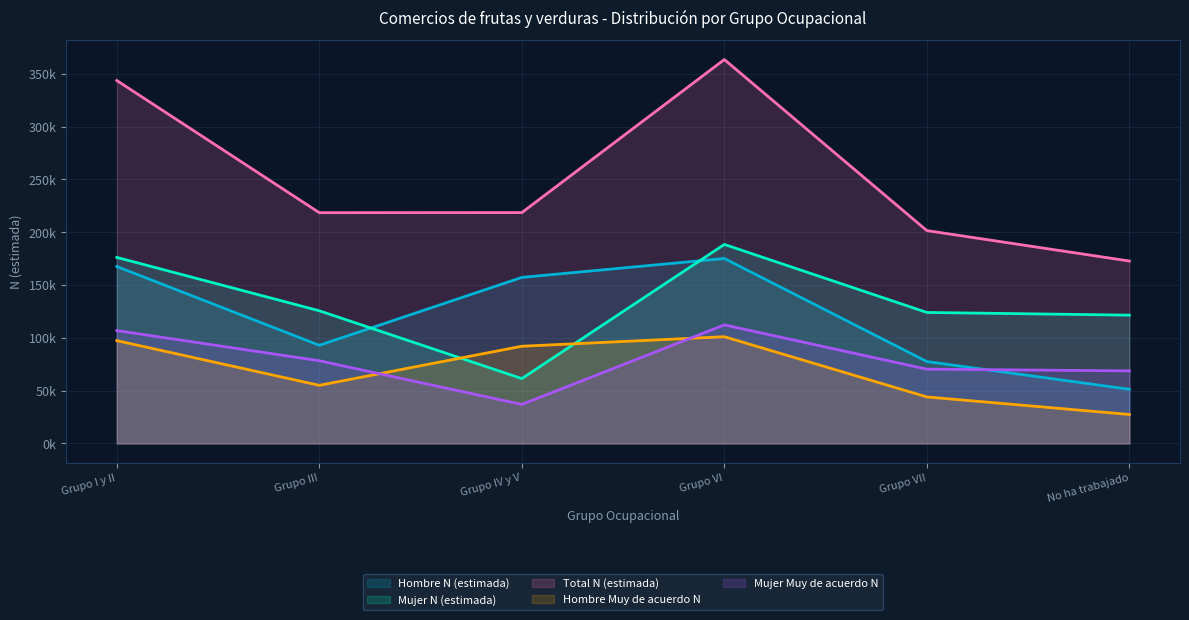

At which category does Total N (estimada) reach its first local valley?

Grupo III